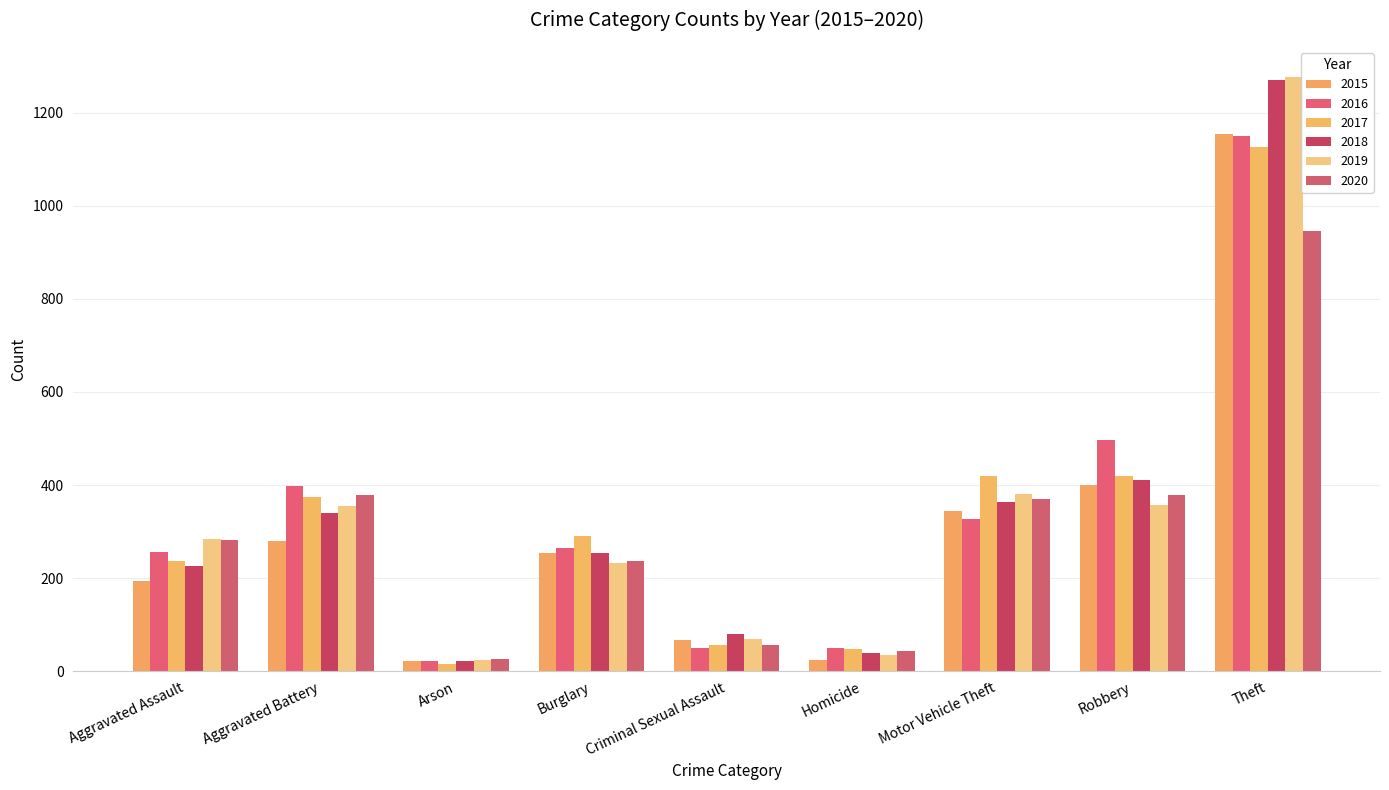

What is the value of the 2020 bar at the 6th from the left?

44